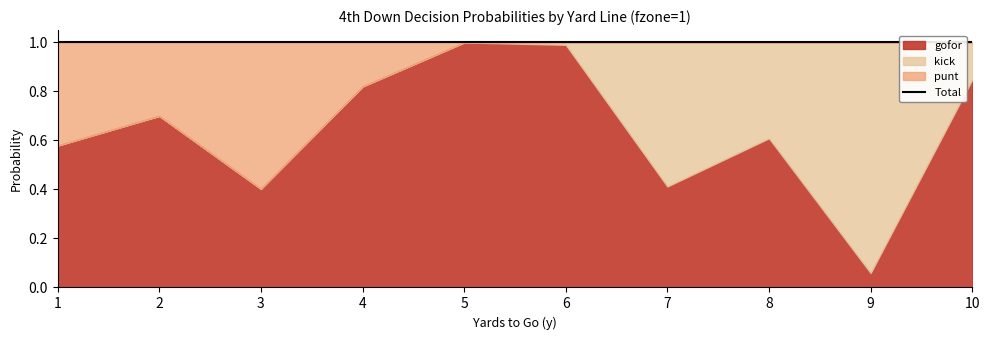

How many lines are shown in the chart?

3